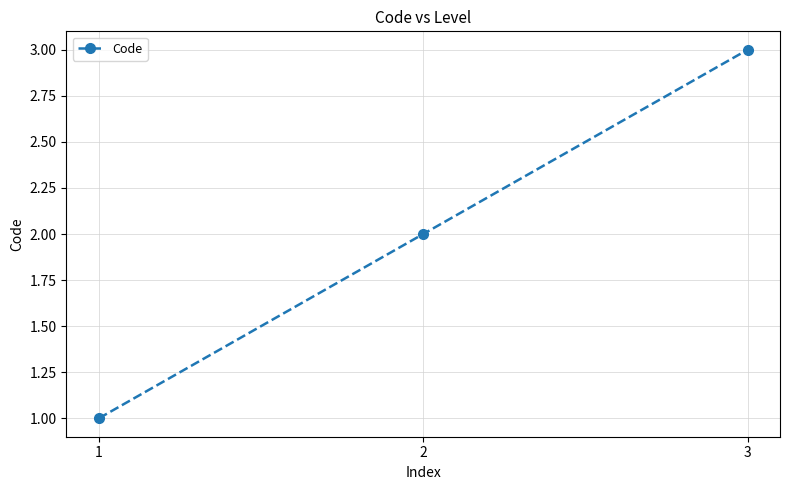

What is the average value?

2